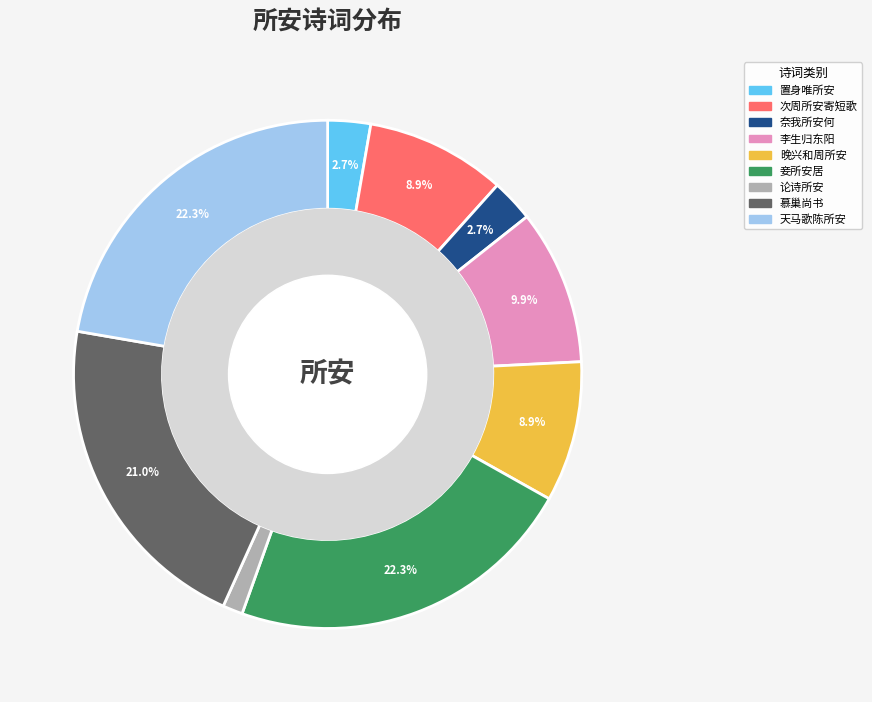

How many slices are in this pie chart?

9